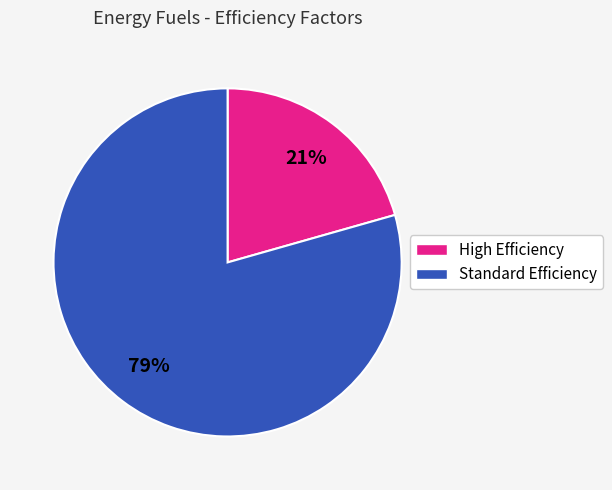

Does any single category account for the majority?

Yes